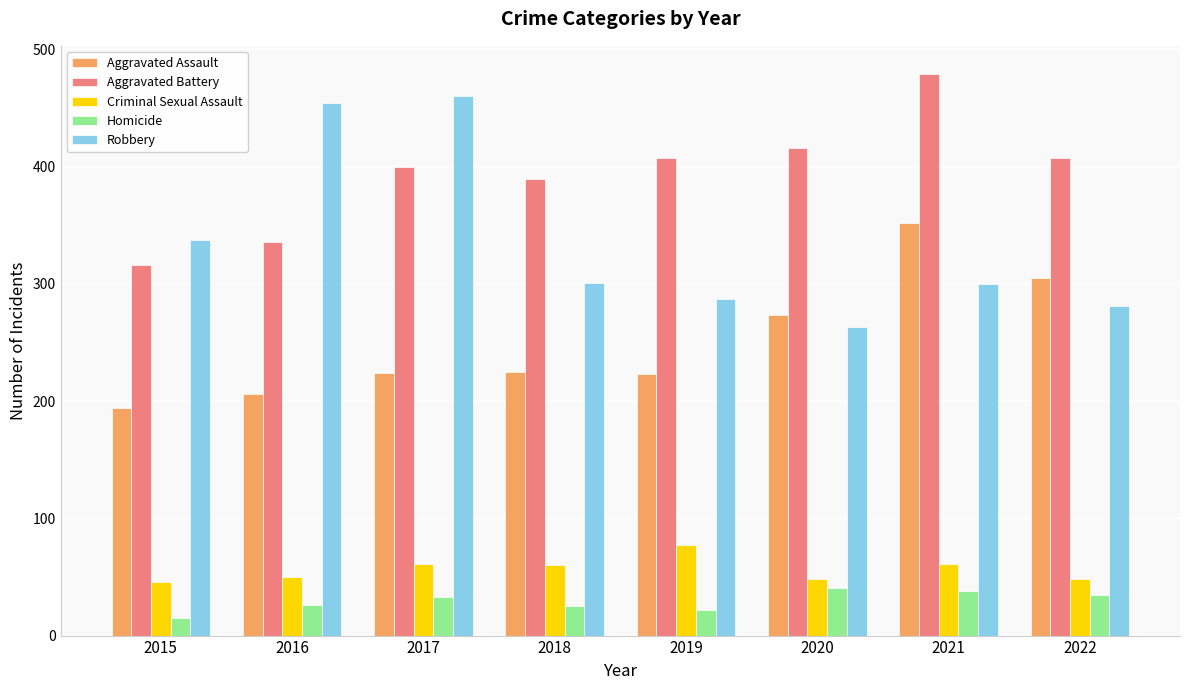

What is the difference between the second highest and minimum values in the Aggravated Battery series?

100